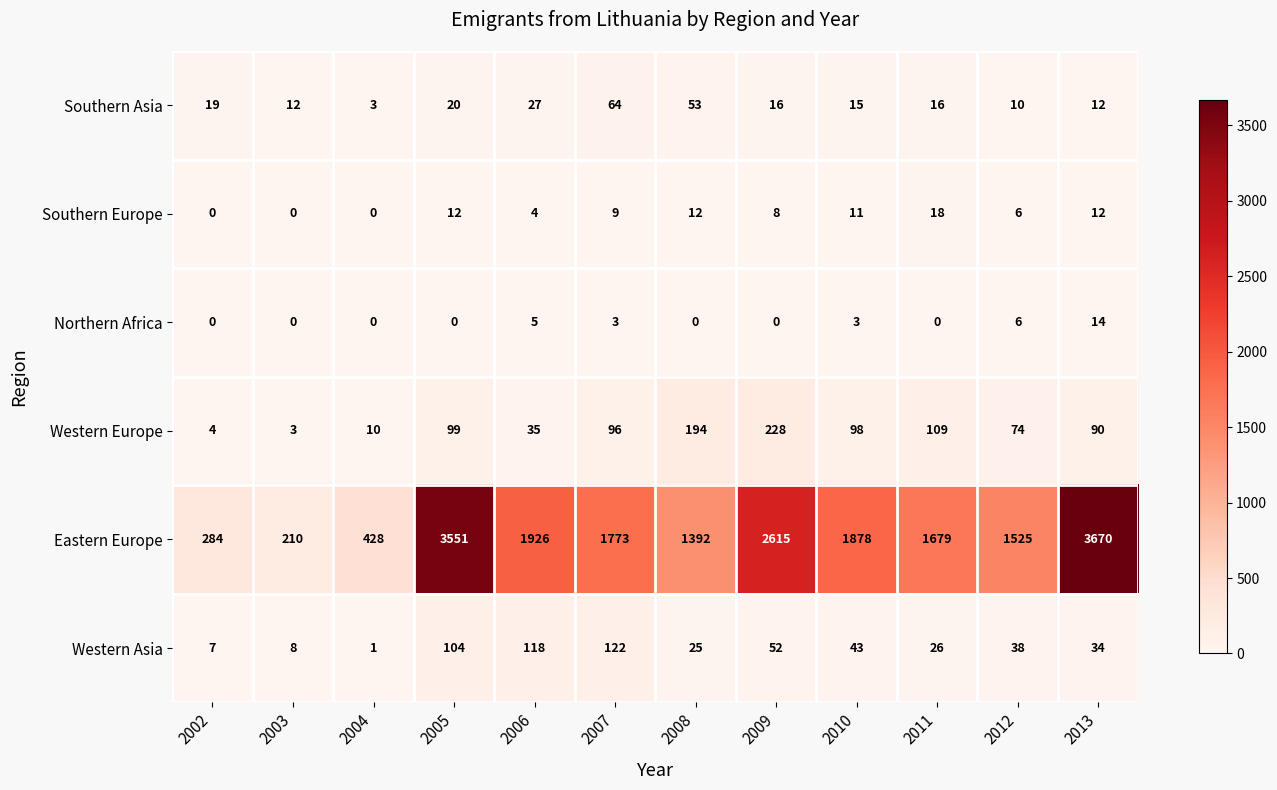

Which series has the largest total across all categories?

Eastern Europe